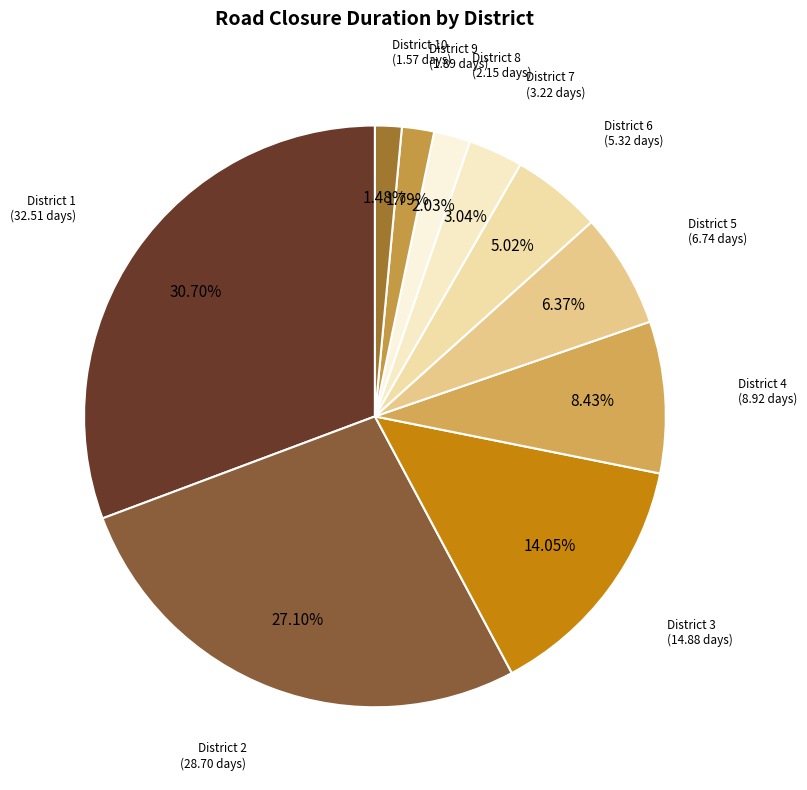

Is the sum of District 8 (2.15 days) and District 5 (6.74 days) greater than half?

No